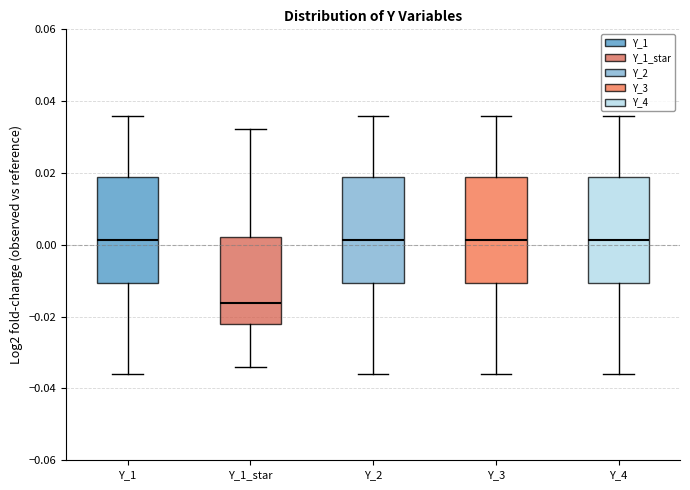

Reading left to right, read every box against the y-axis: the position of its median line, the range the box covers, and the ends of its whiskers. The values are not printed on the chart, so give them approximately, as read against the axis.

Y_1: median 0.002, box -0.010 to 0.018, whiskers -0.036 to 0.036
Y_1_star: median -0.016, box -0.022 to 0.002, whiskers -0.034 to 0.032
Y_2: median 0.002, box -0.010 to 0.018, whiskers -0.036 to 0.036
Y_3: median 0.002, box -0.010 to 0.018, whiskers -0.036 to 0.036
Y_4: median 0.002, box -0.010 to 0.018, whiskers -0.036 to 0.036